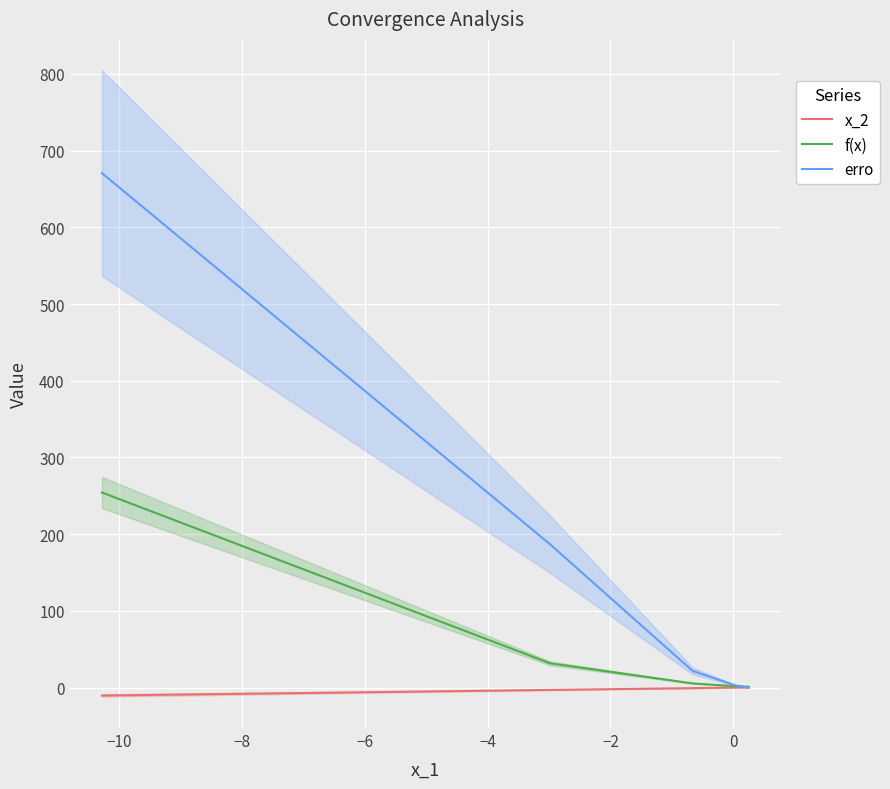

Reading right to left, extract all data points from this chart.

x_2: 0.2	0.2	0.2	0.2	0.2	0.2	0.2	0.2	0.2	0.0	-0.7	-3.0	-10.3
f(x): 1.1	1.1	1.1	1.1	1.1	1.1	1.1	1.1	1.3	1.9	5.5	31.7	254.4
erro: 0.0	0.0	0.0	0.0	0.0	0.0	0.0	0.1	0.5	3.0	21.8	186.9	670.7